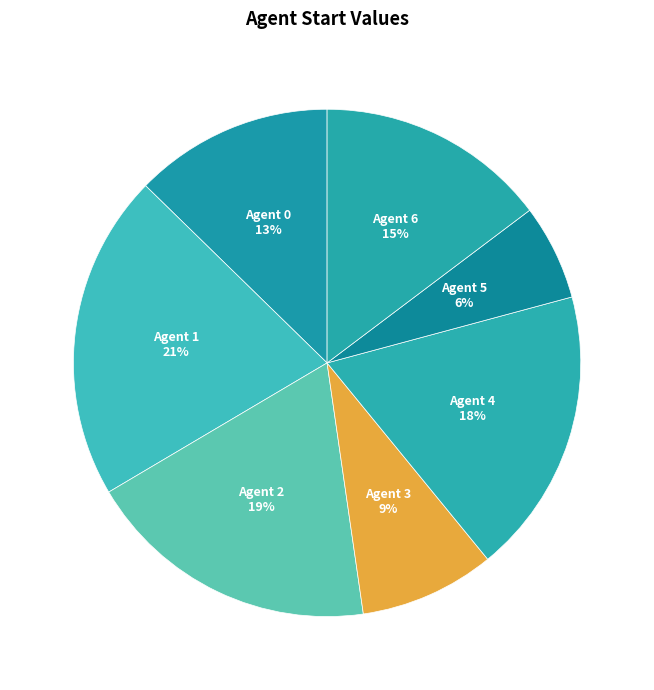

Which has a higher value, Agent 2 or Agent 3?

Agent 2